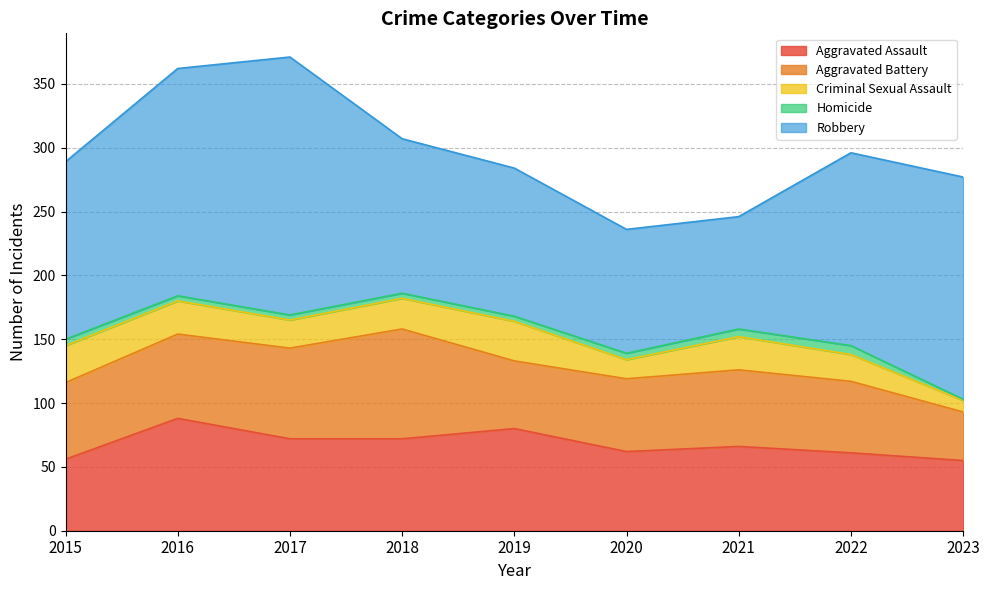

True or false: Robbery and Homicide cross at least once.

False